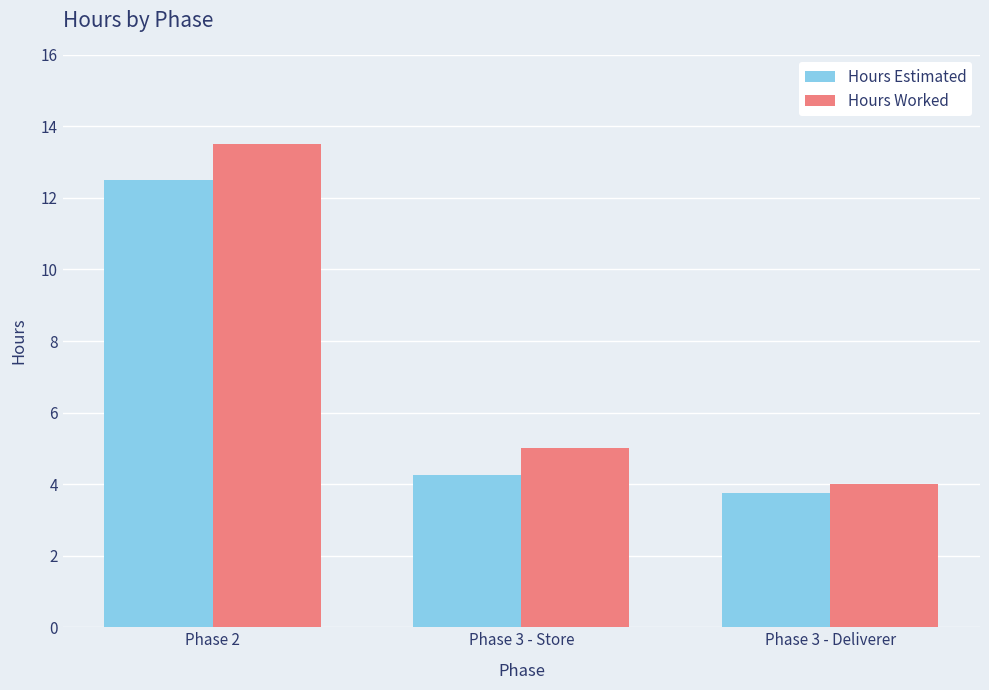

What is the sum of the Hours Worked values at Phase 2 and Phase 3 - Deliverer?

17.5